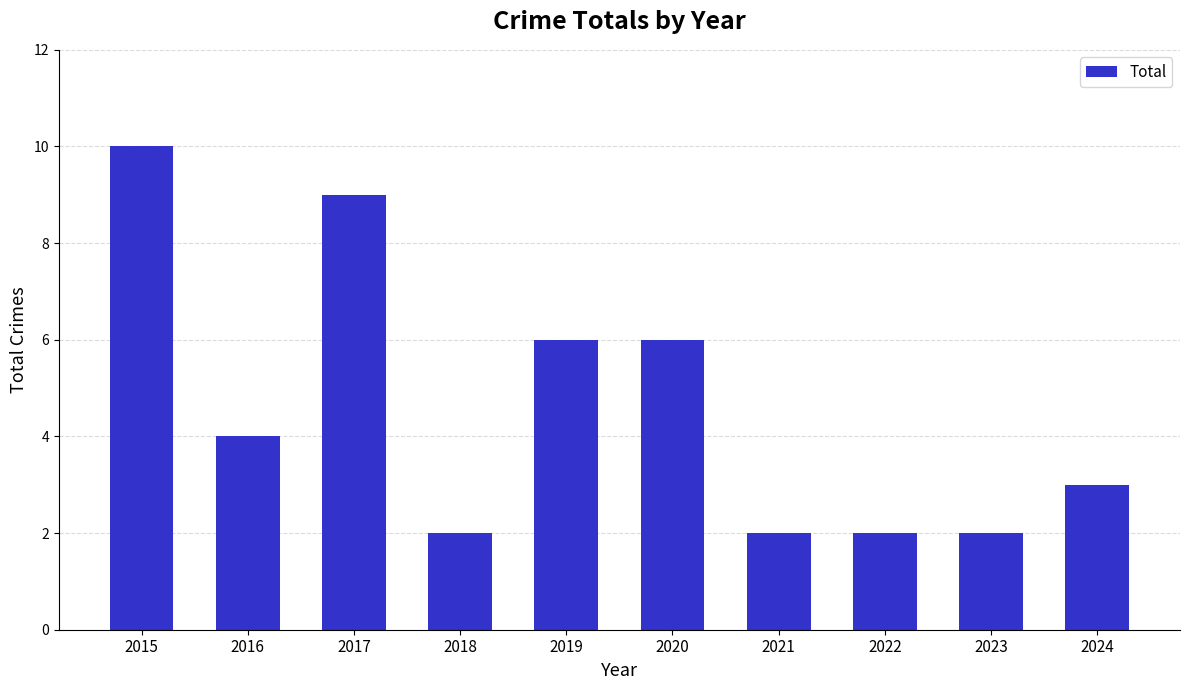

Count the values in the range 2 to 6.

8